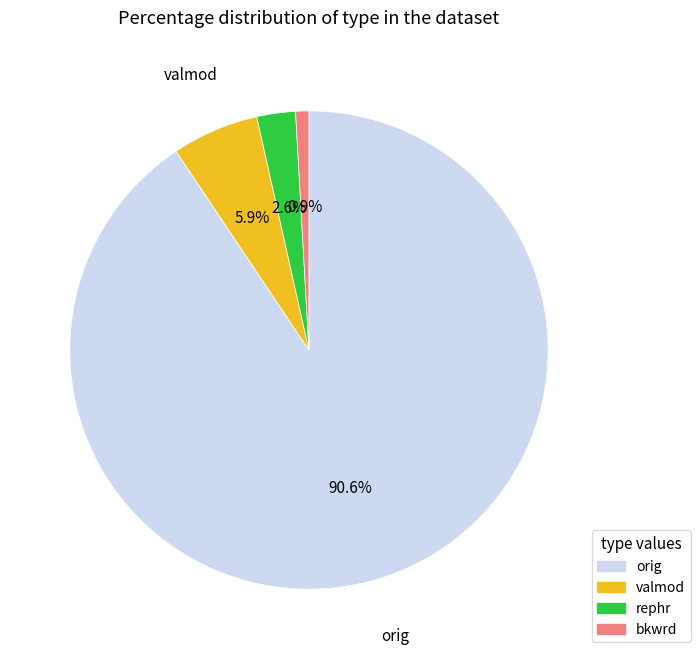

How many slices are in this pie chart?

4